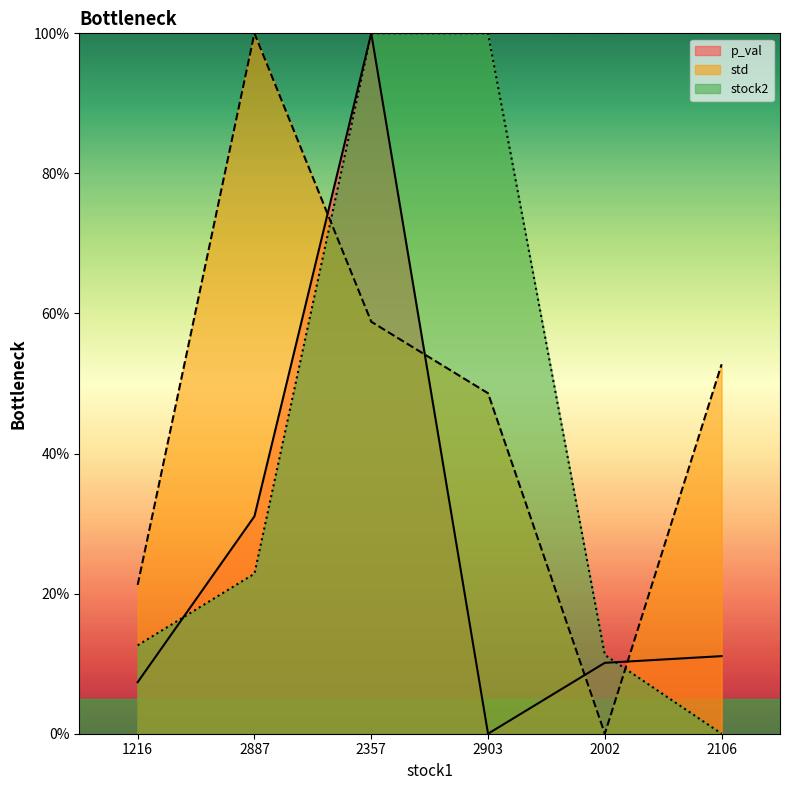

Reading right to left, extract all data points from this chart.

p_val: 2106=0.1	2002=0.1	2903=0.0	2357=1.0	2887=0.3	1216=0.1
std: 2106=0.5	2002=0.0	2903=0.5	2357=0.6	2887=1.0	1216=0.2
stock2: 2106=0.0	2002=0.1	2903=1.0	2357=1.0	2887=0.2	1216=0.1